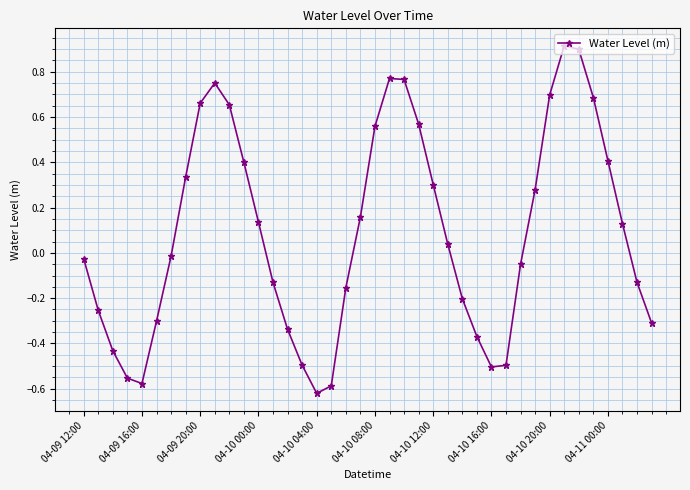

True or false: there are more than 2 points higher than both neighbors.

True